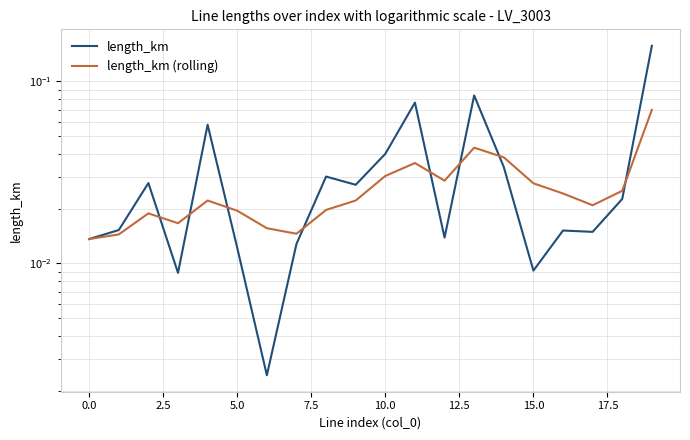

Count the length_km (rolling) values in the range 0 to 1.

20